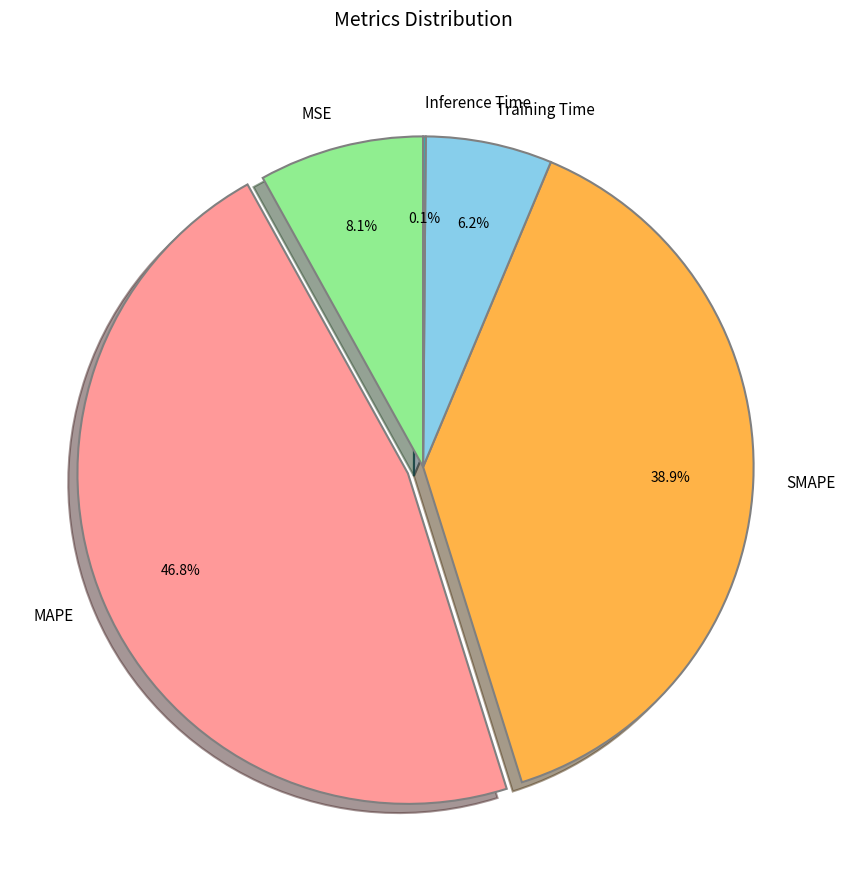

Is it true that MAPE is 33% of the pie?

False